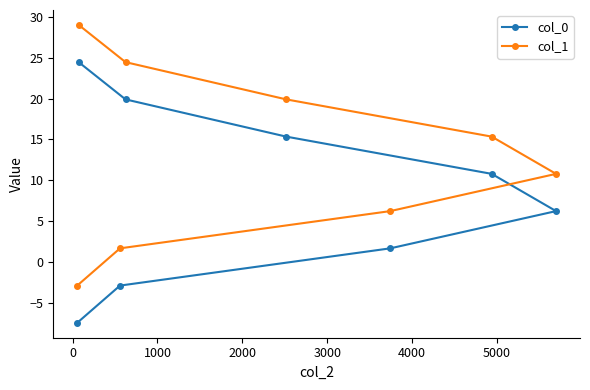

Rank the series by their maximum value, from lowest to highest.

col_0, col_1